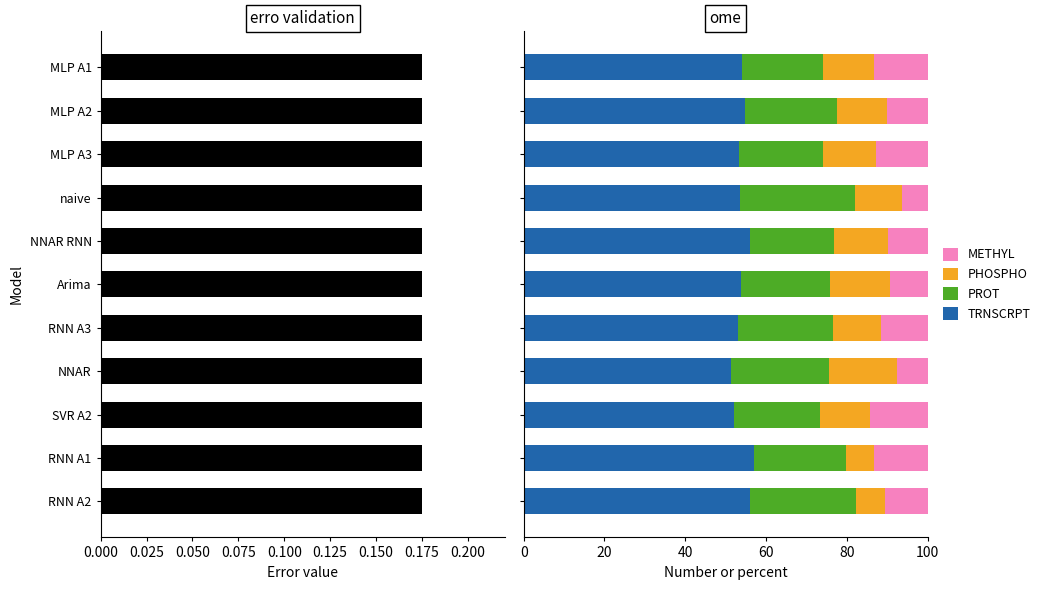

What is the minimum value for TRNSCRPT?

51.4